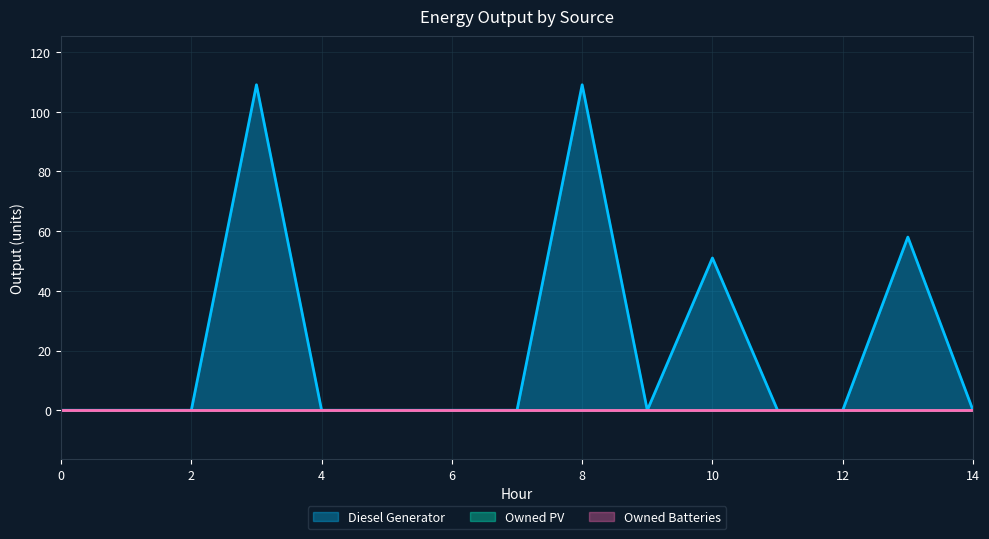

Reading left to right, list all the values displayed in this chart.

Diesel Generator: 0=0	1=0	2=0	3=109	4=0	5=0	6=0	7=0	8=109	9=0	10=51	11=0	12=0	13=58	14=0
Owned PV: 0=0	1=0	2=0	3=0	4=0	5=0	6=0	7=0	8=0	9=0	10=0	11=0	12=0	13=0	14=0
Owned Batteries: 0=0	1=0	2=0	3=0	4=0	5=0	6=0	7=0	8=0	9=0	10=0	11=0	12=0	13=0	14=0